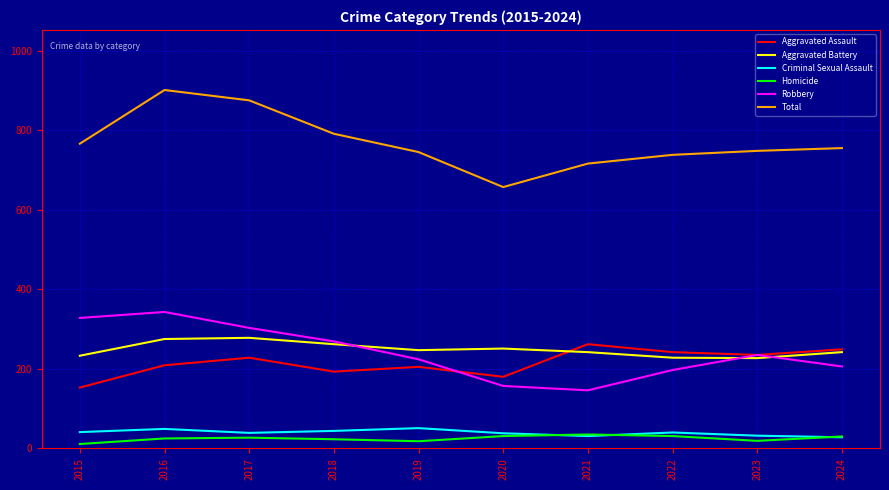

What value does the Criminal Sexual Assault series have at 2021, to the nearest 10?

30